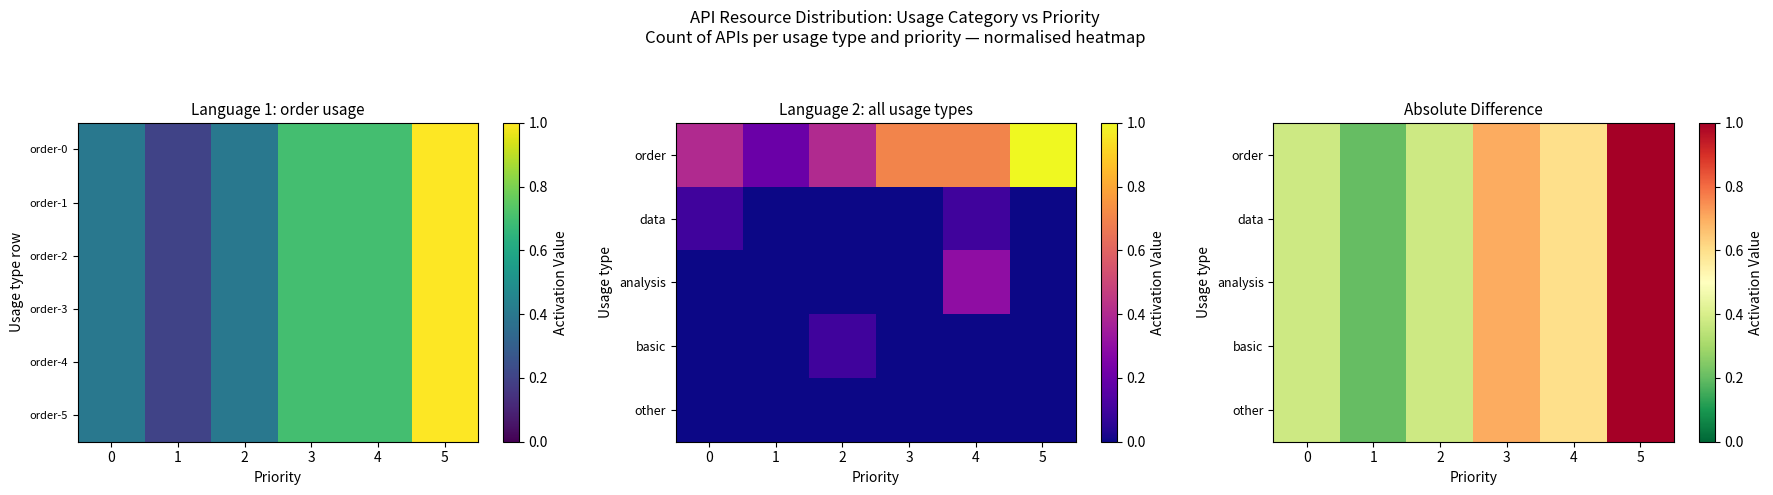

The data series shows 0.5 at 2. True or false?

False